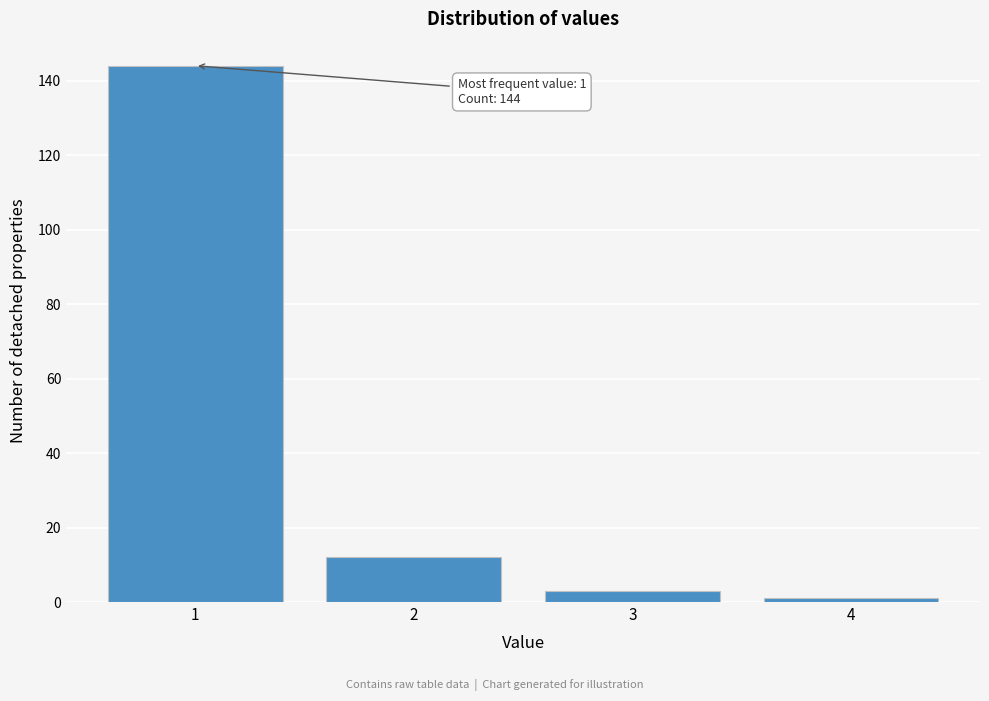

Reading left to right, transcribe all the data shown in this chart.

144	12	3	1